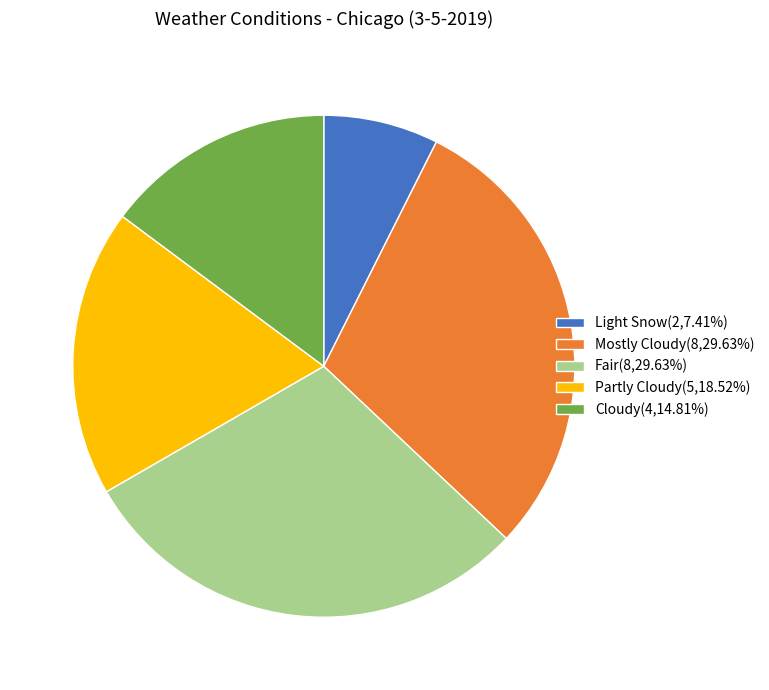

Combined, do Cloudy(4,14.81%) and Partly Cloudy(5,18.52%) account for over 50%?

No